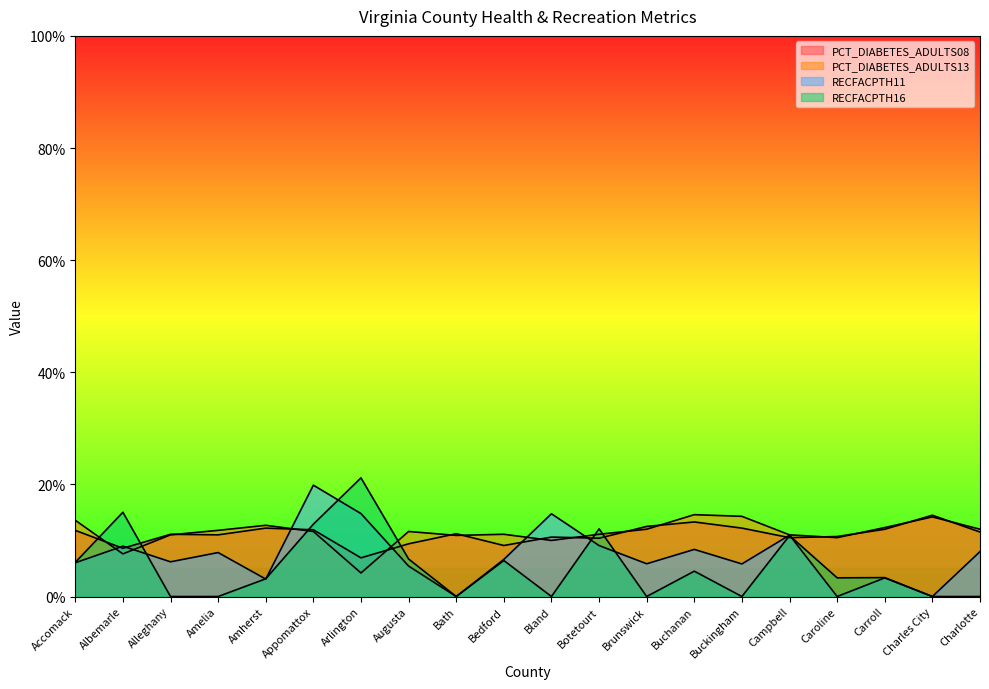

What is the total value across all series at Charlotte?

31.5